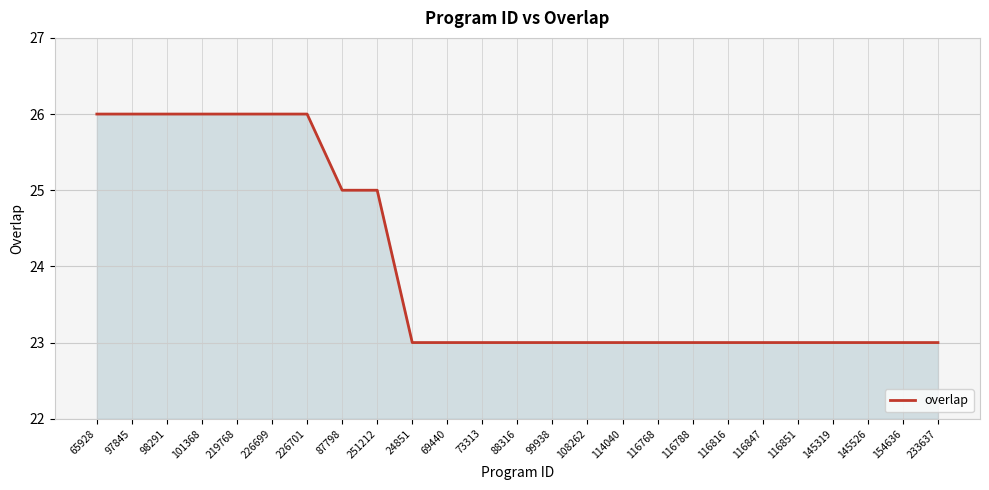

What position from the right is 98291?

23